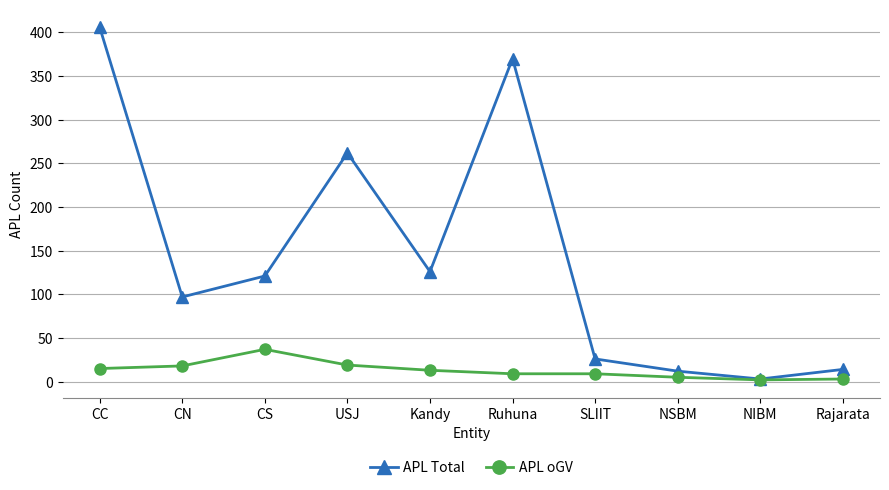

Count the number of categories in the chart.

10